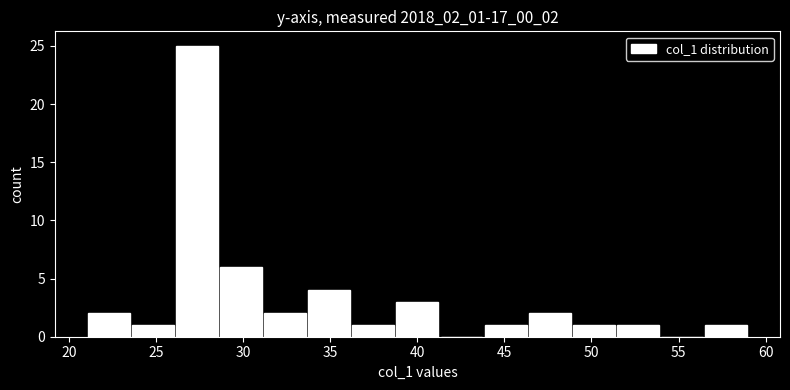

Which range on the x-axis has the tallest bar?

26.0 to 28.5